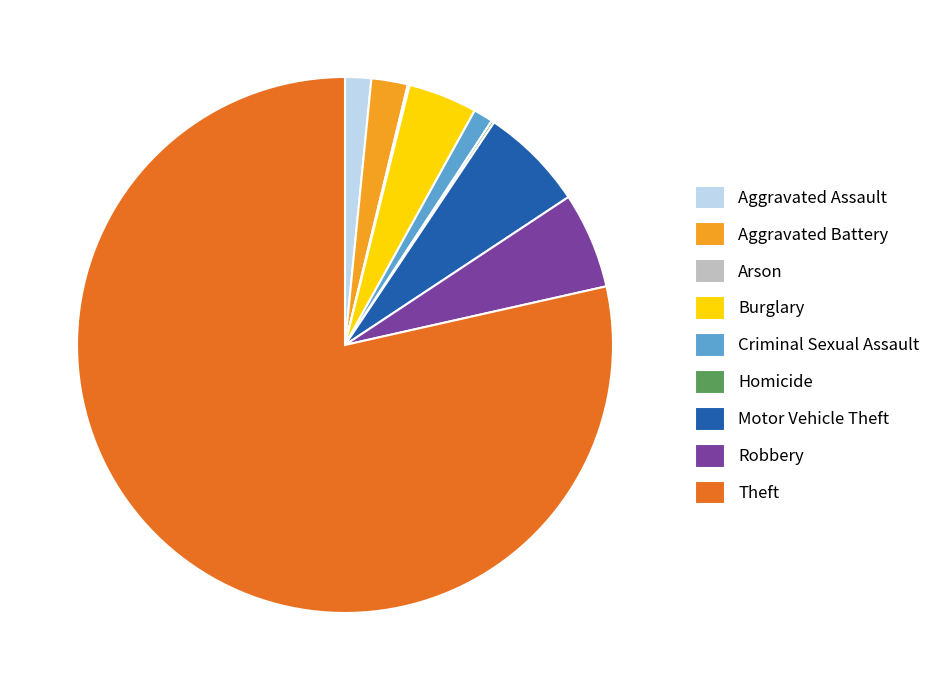

Do Motor Vehicle Theft and Robbery together represent more than half of the pie?

No